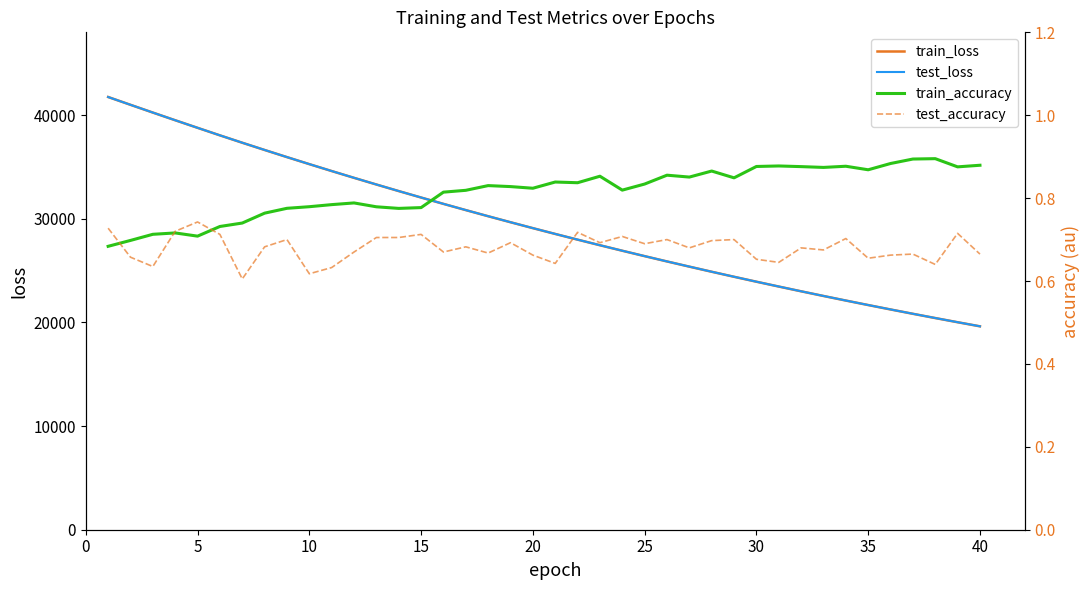

Is the value of train_accuracy at 15 greater than the value of test_loss at 23?

No